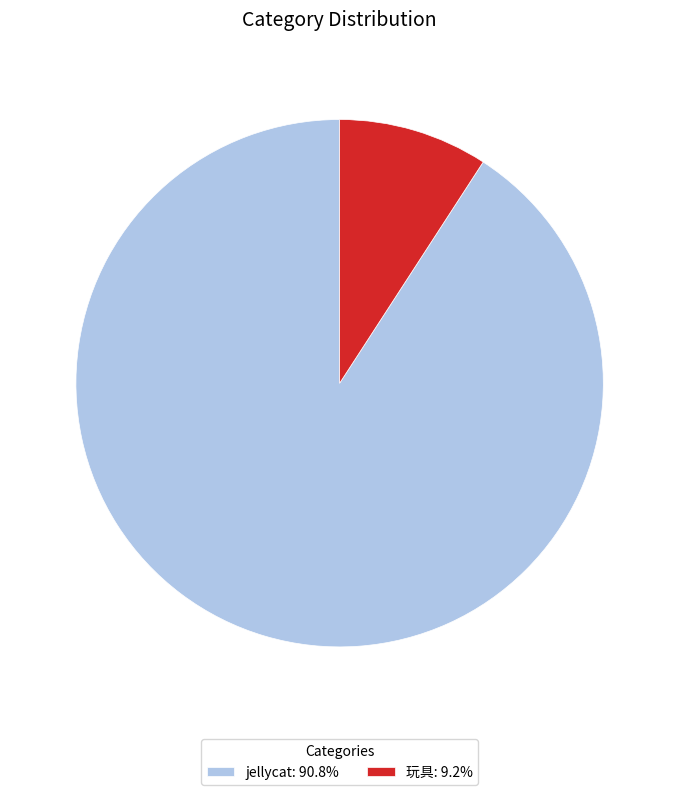

Is there a majority slice in this chart?

Yes